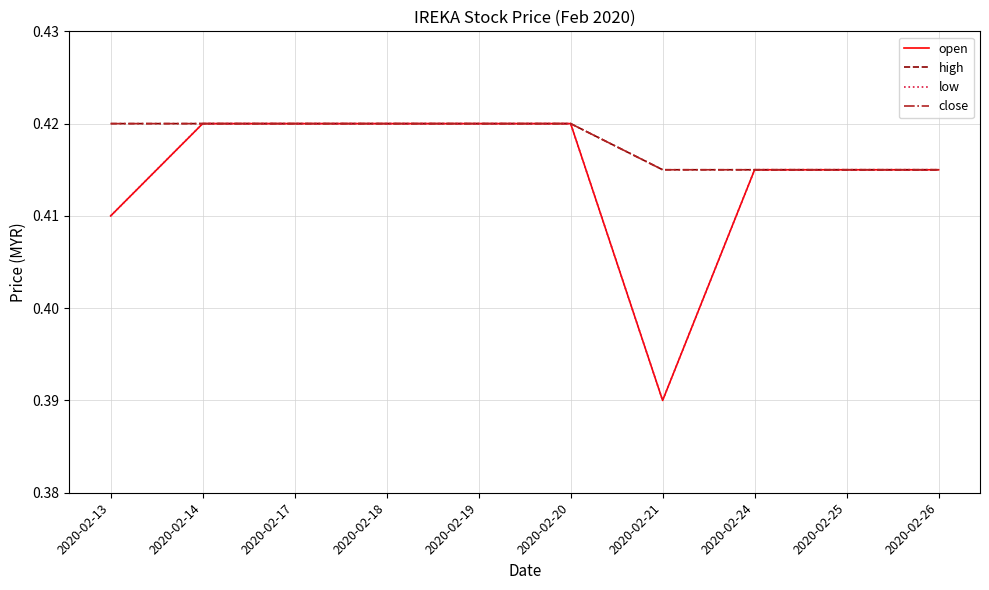

Does the chart display data point markers on the line(s)?

No